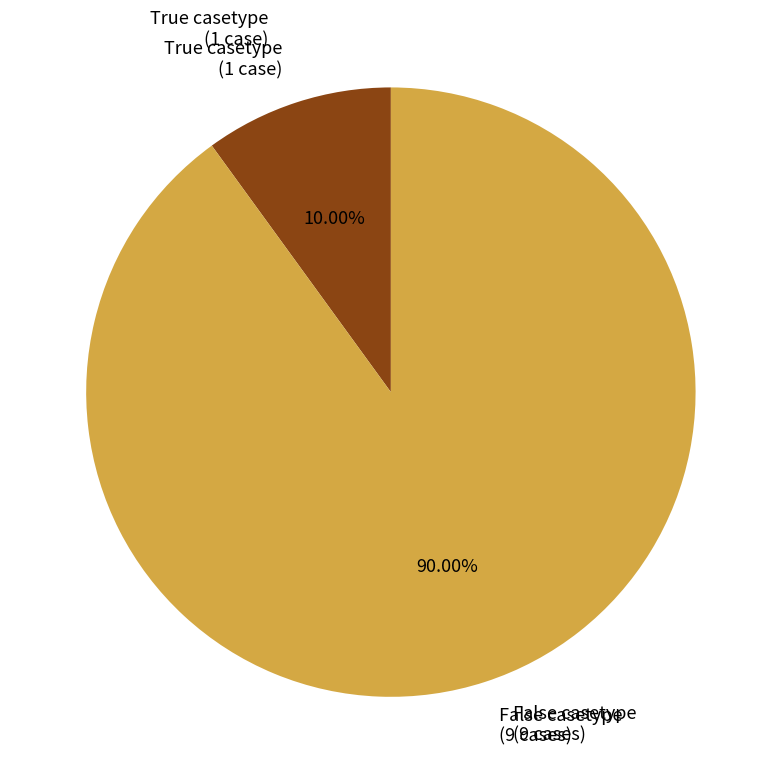

Is there any slice that represents more than half of the pie?

Yes